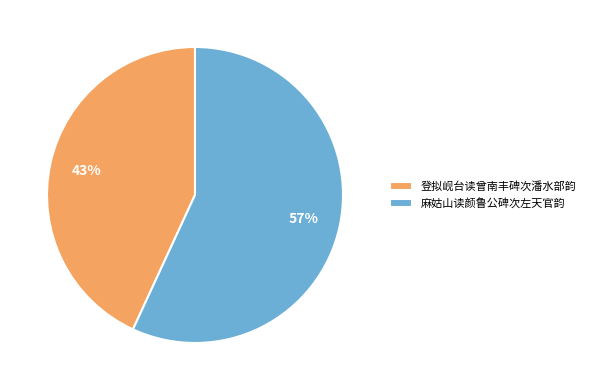

Is it true that 麻姑山读颜鲁公碑次左天官韵 is 57% of the pie?

True